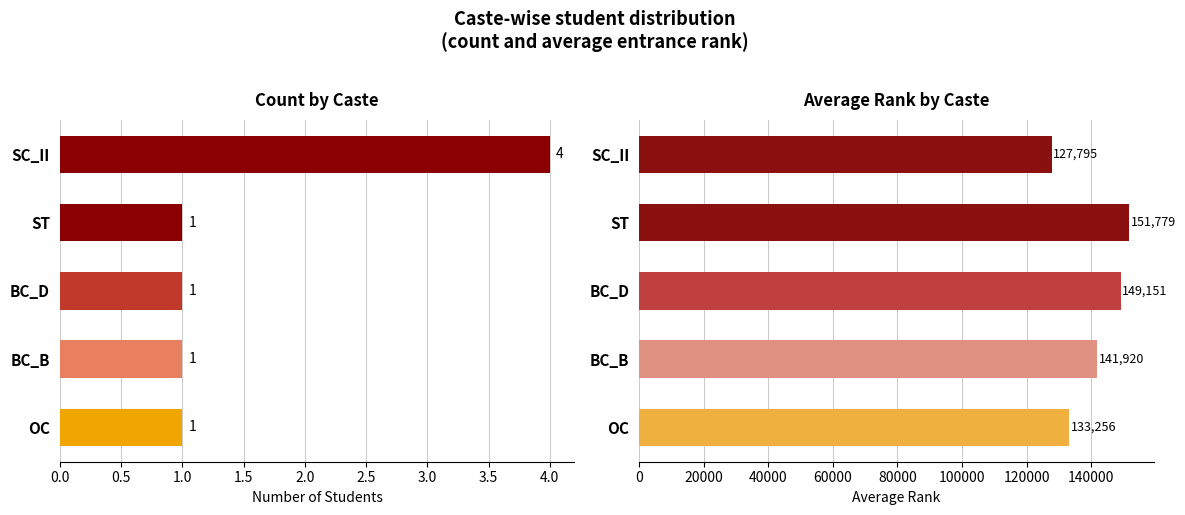

What are all the series names shown in the legend?

Count, Avg Rank